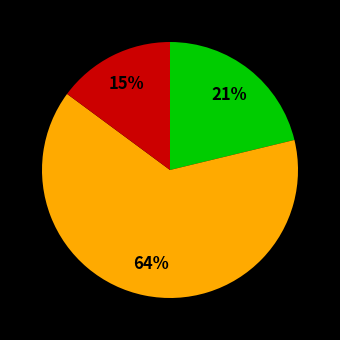

To the nearest percent, what is the difference between the largest and smallest slice percentages?

49%